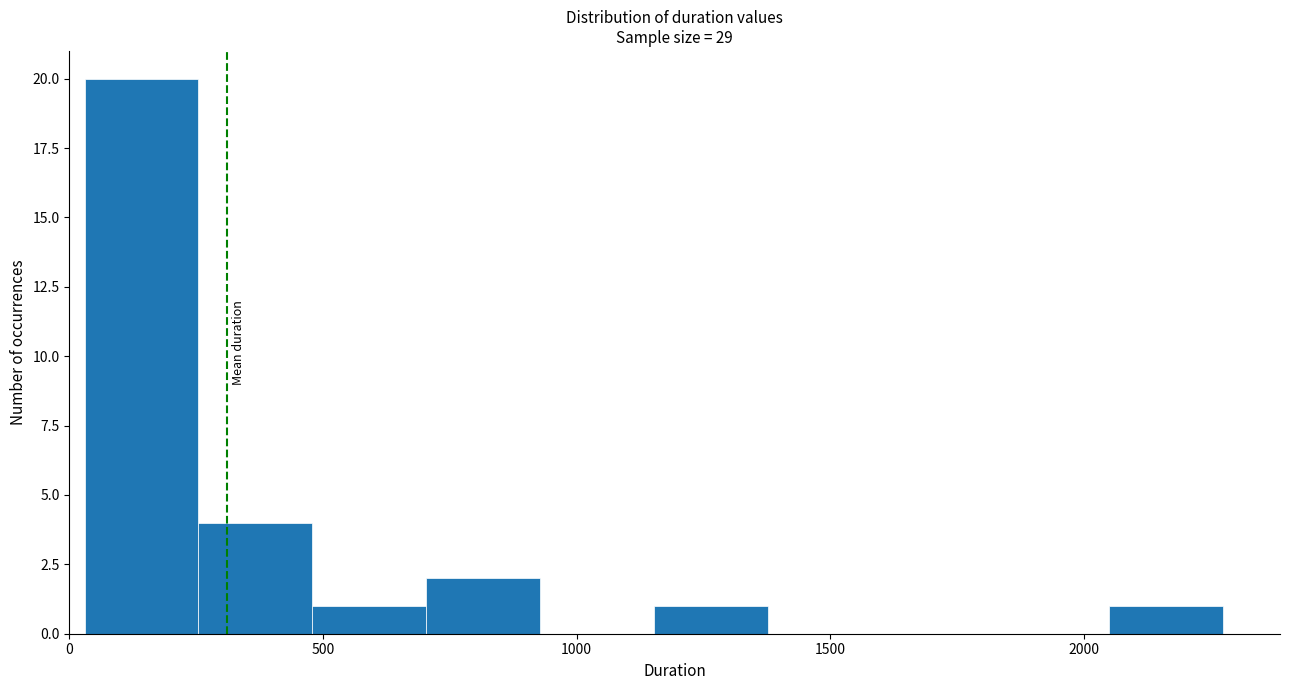

Reading left to right, list every bar in this chart as the range it spans on the x-axis followed by its height. Neither the bar edges nor the heights are printed on the chart, so give them approximately, as read against the axes.

50 to 250: 20
250 to 500: 4
500 to 700: 1
700 to 950: 2
950 to 1150: 0
1150 to 1400: 1
1400 to 1600: 0
1600 to 1850: 0
1850 to 2050: 0
2050 to 2250: 1